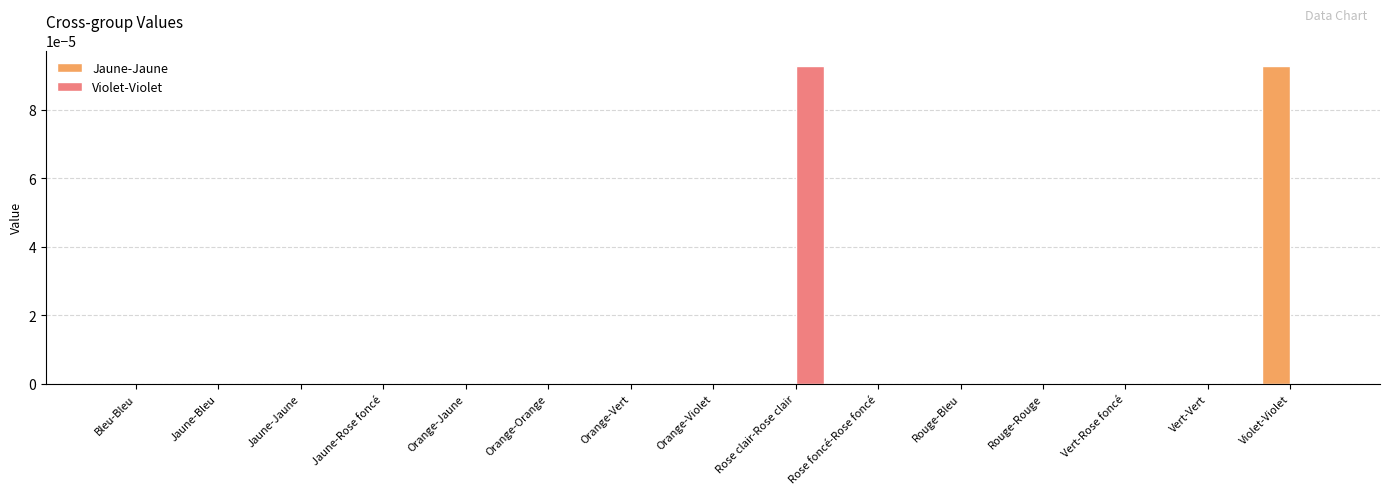

Are the bars horizontal?

No